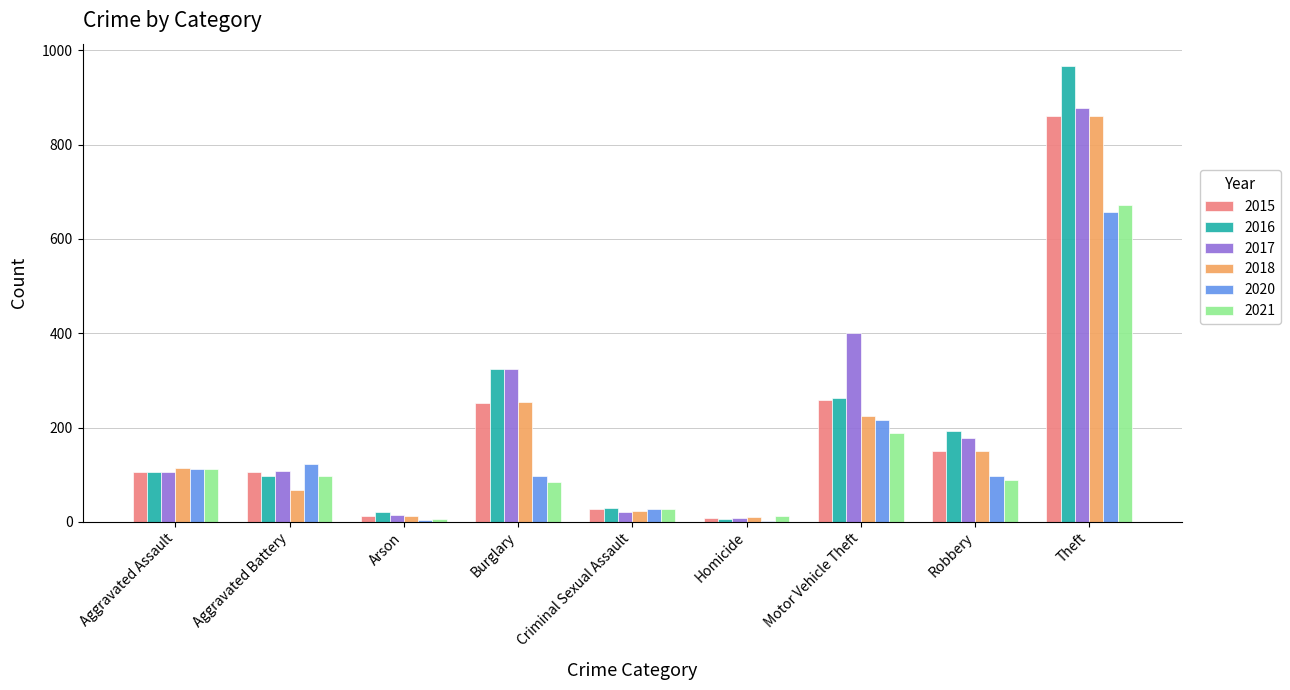

Between Arson and Robbery, which series saw the biggest shift?

2016